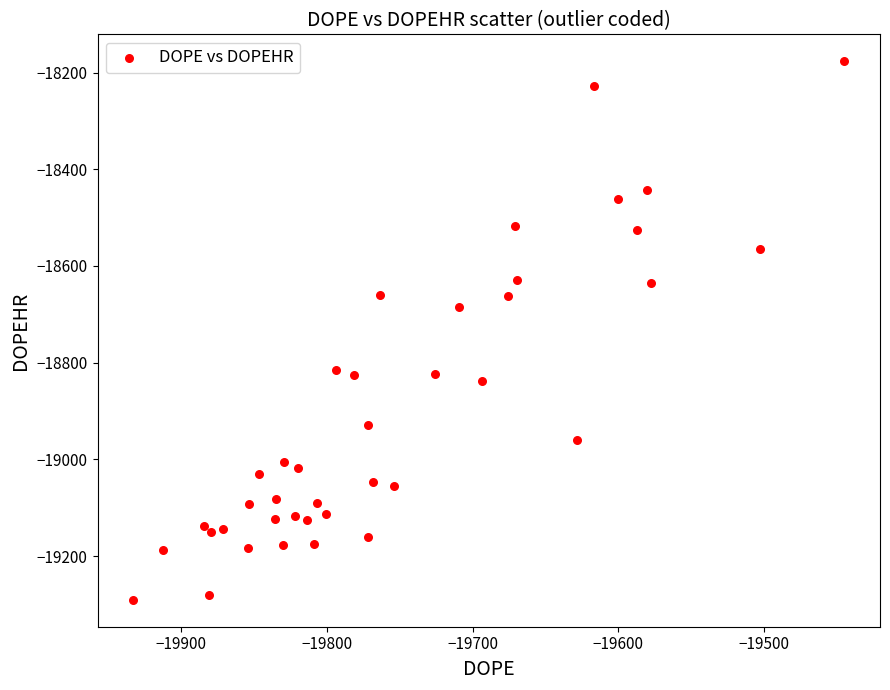

What is the range of X values (max minus min)?

487.7